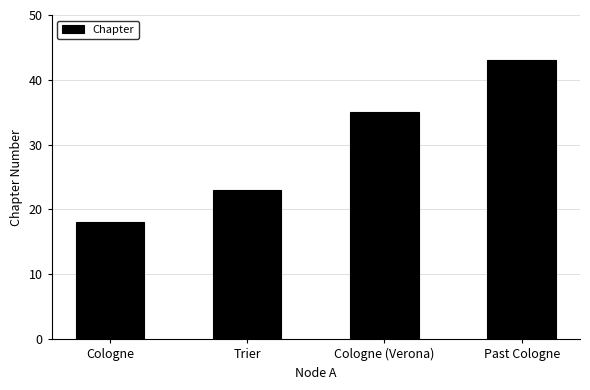

The chart shows a value of 57 at Past Cologne. True or false?

False